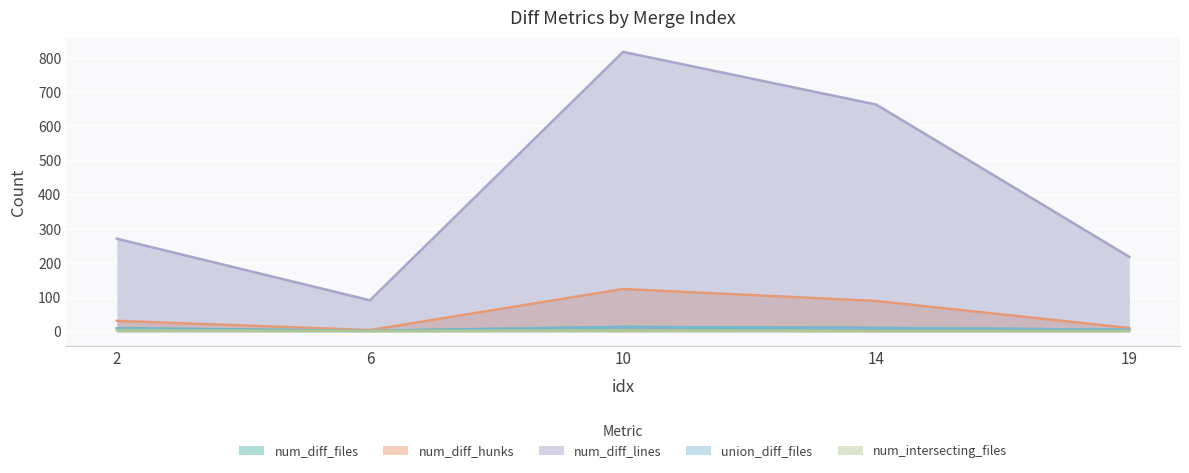

How many interior local peaks does the num_intersecting_files series have?

1